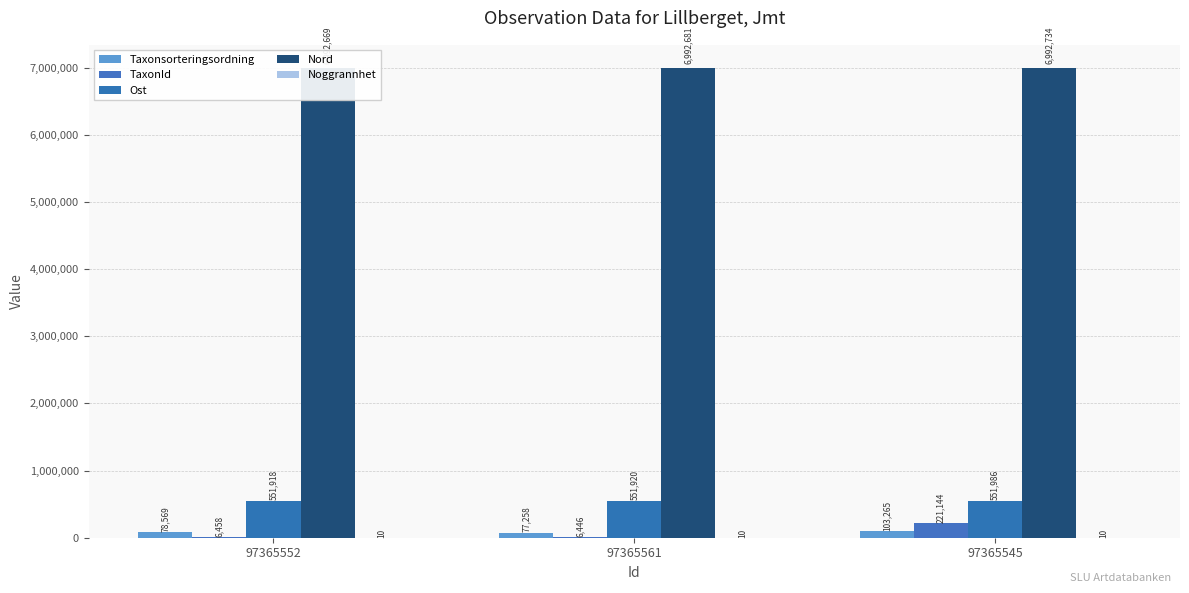

The Taxonsorteringsordning series shows 77258 at 97365561. True or false?

True